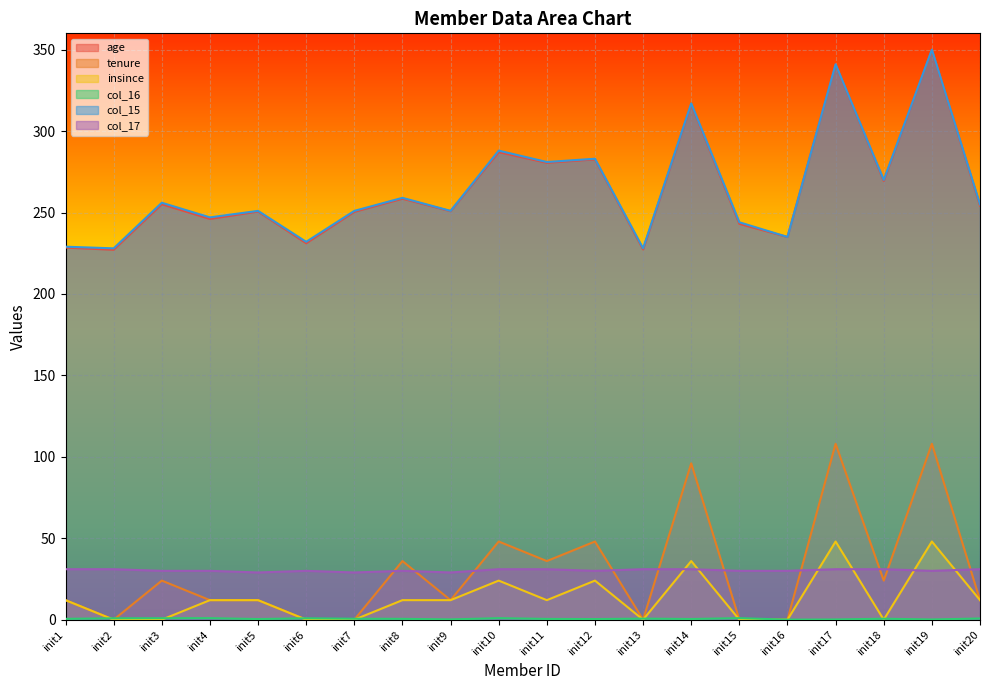

What is the sum of all col_15 values?

5296.0